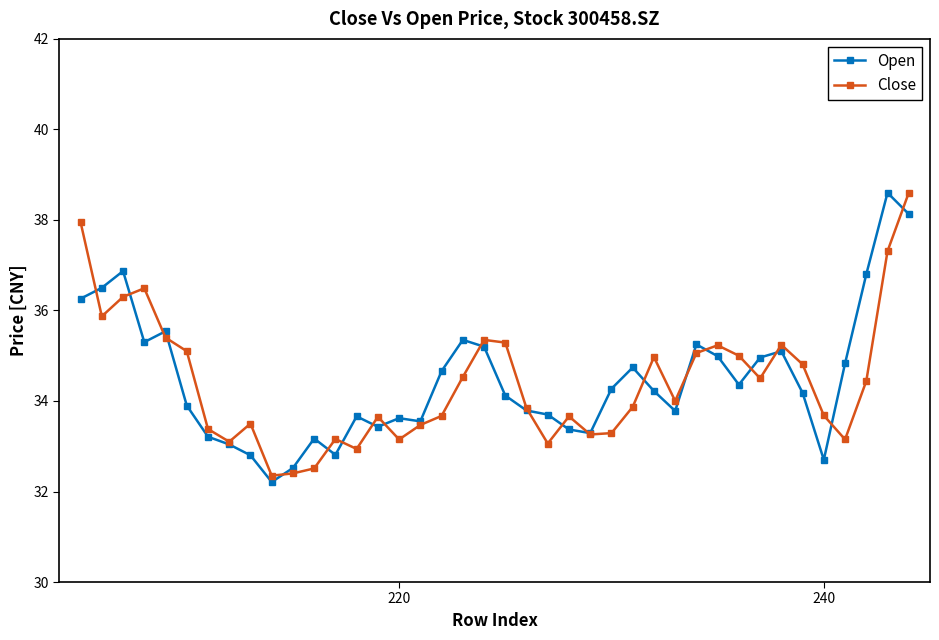

Does the chart have visible grid lines?

No